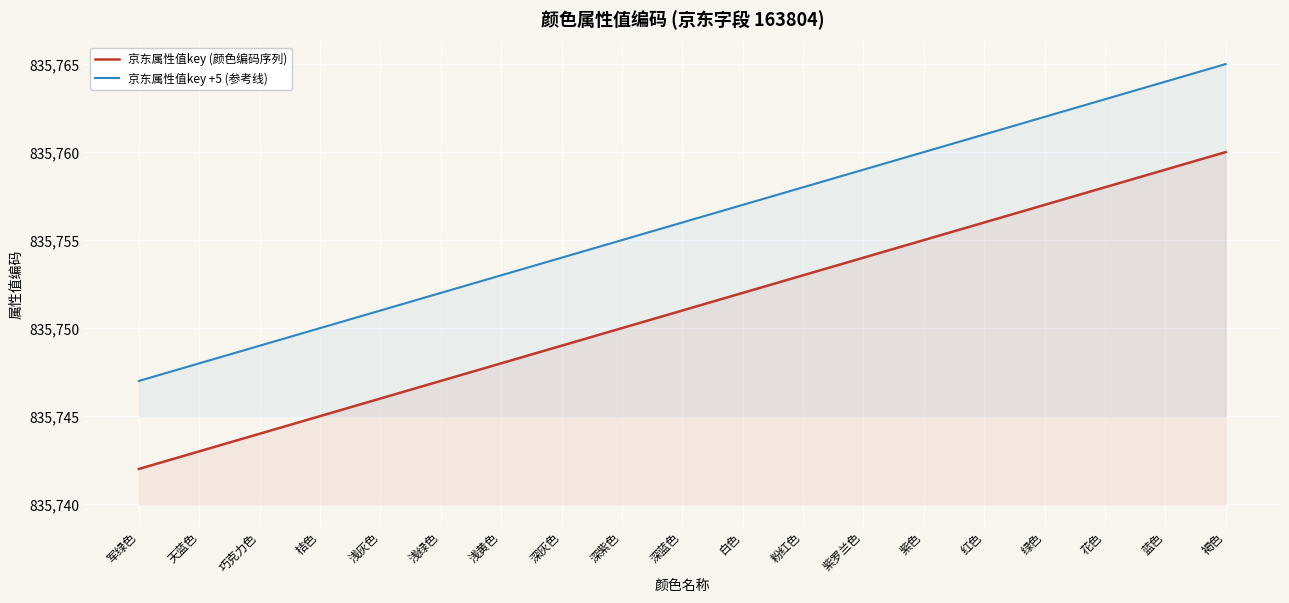

What value does the 京东属性值key +5 (参考线) series have at 紫罗兰色, to the nearest 10?

835760